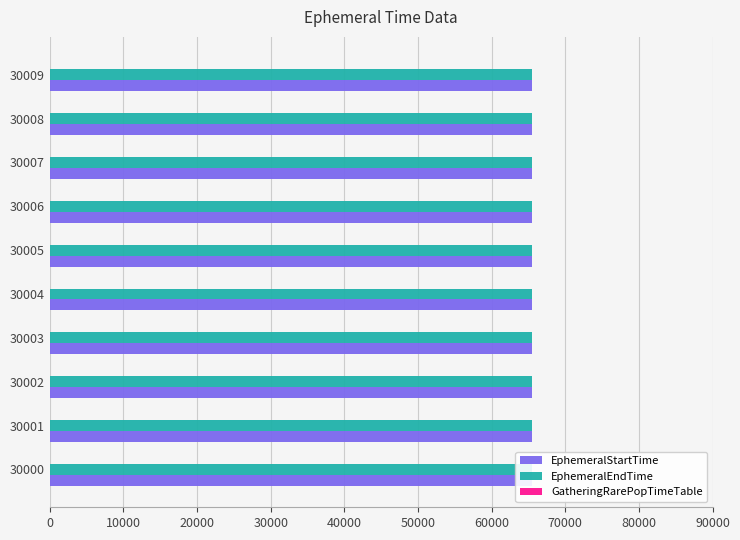

The value of EphemeralEndTime at 30008 is 112550. True or false?

False